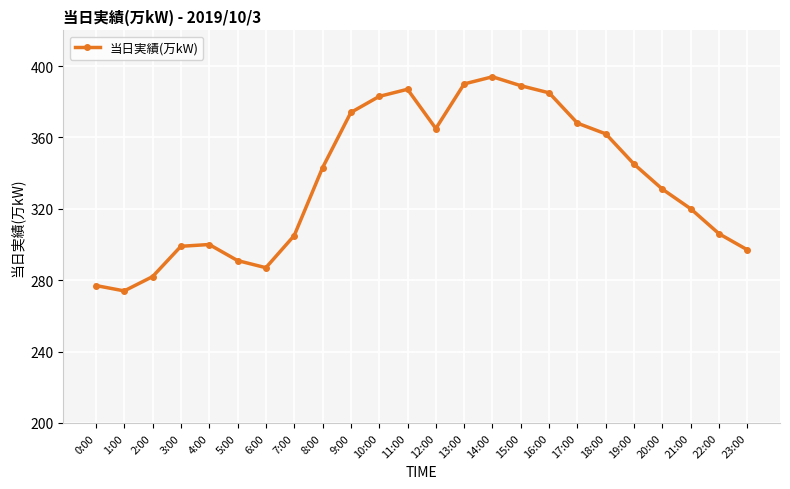

At which label is the value closest to 334?

20:00